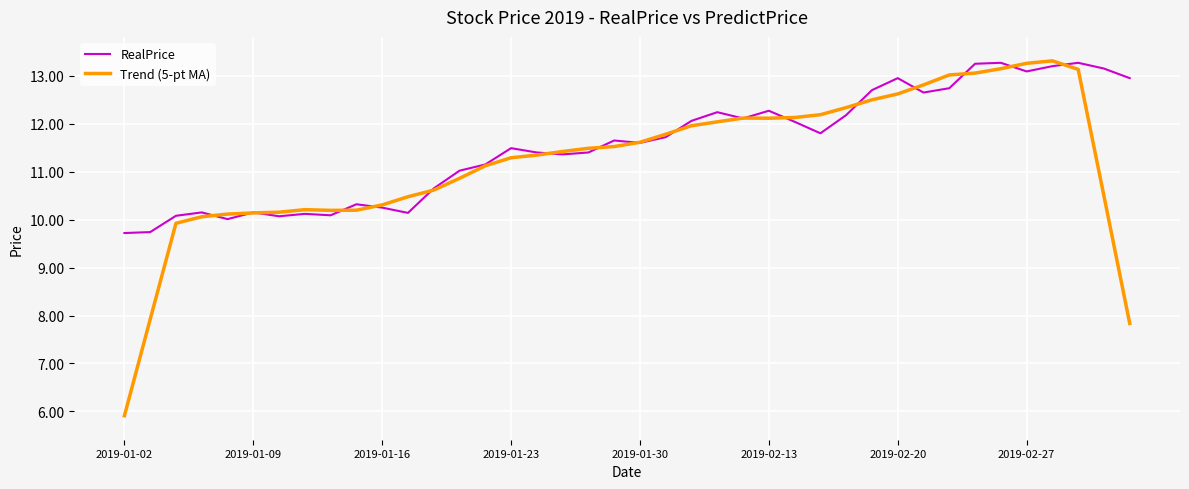

What is the minimum value for Trend (5-pt MA)?

5.9